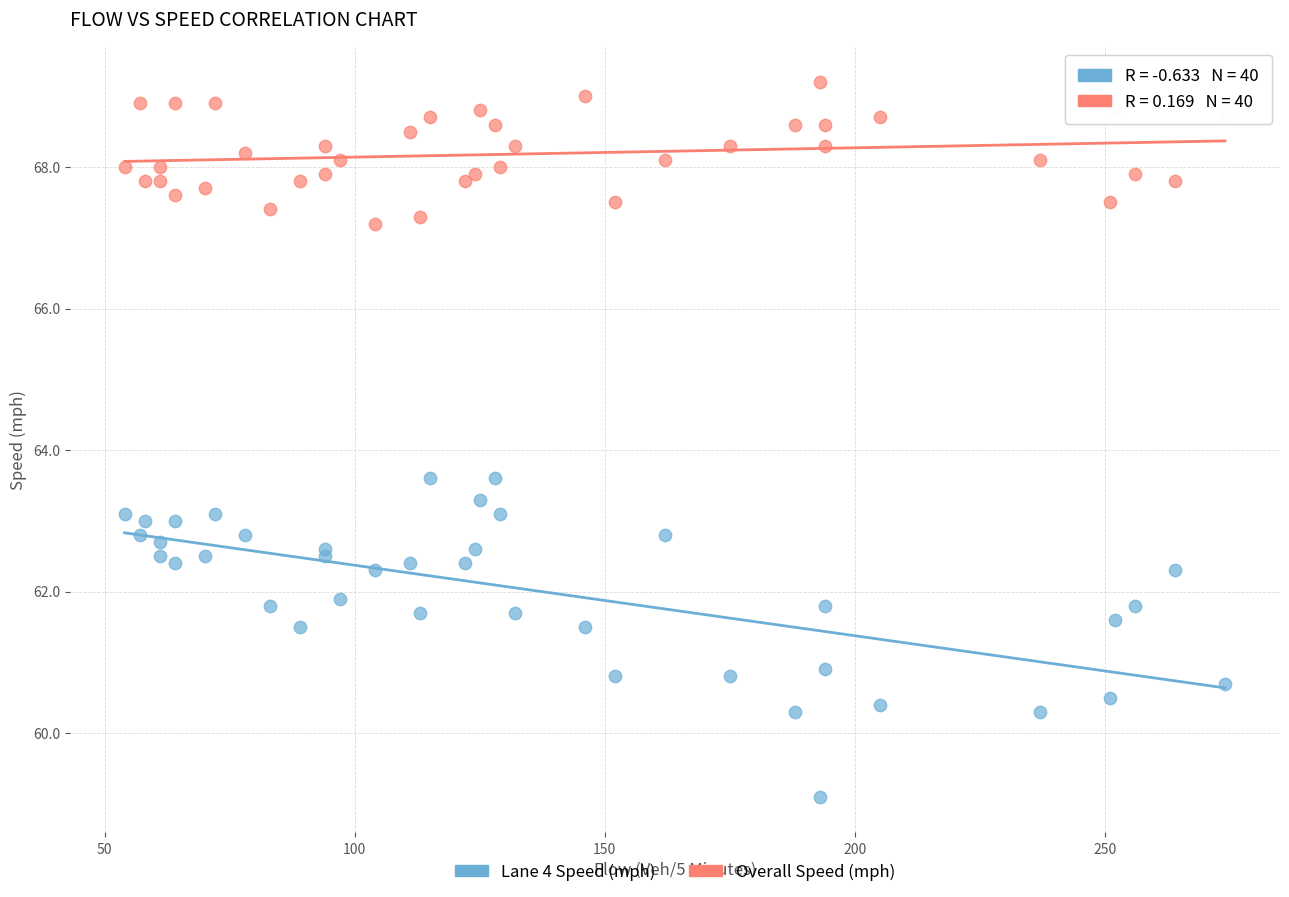

Which series has the largest Y range (max minus min)?

Lane 4 Speed (mph)